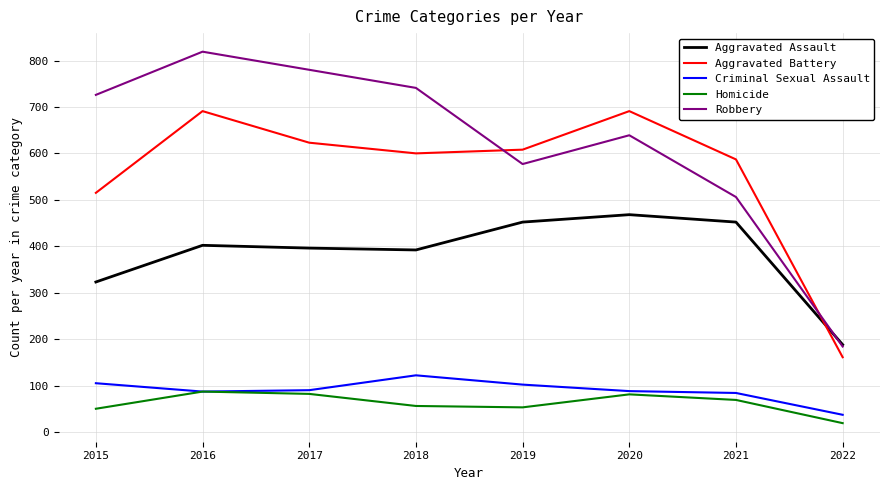

True or false: Robbery and Criminal Sexual Assault intersect in this chart.

False